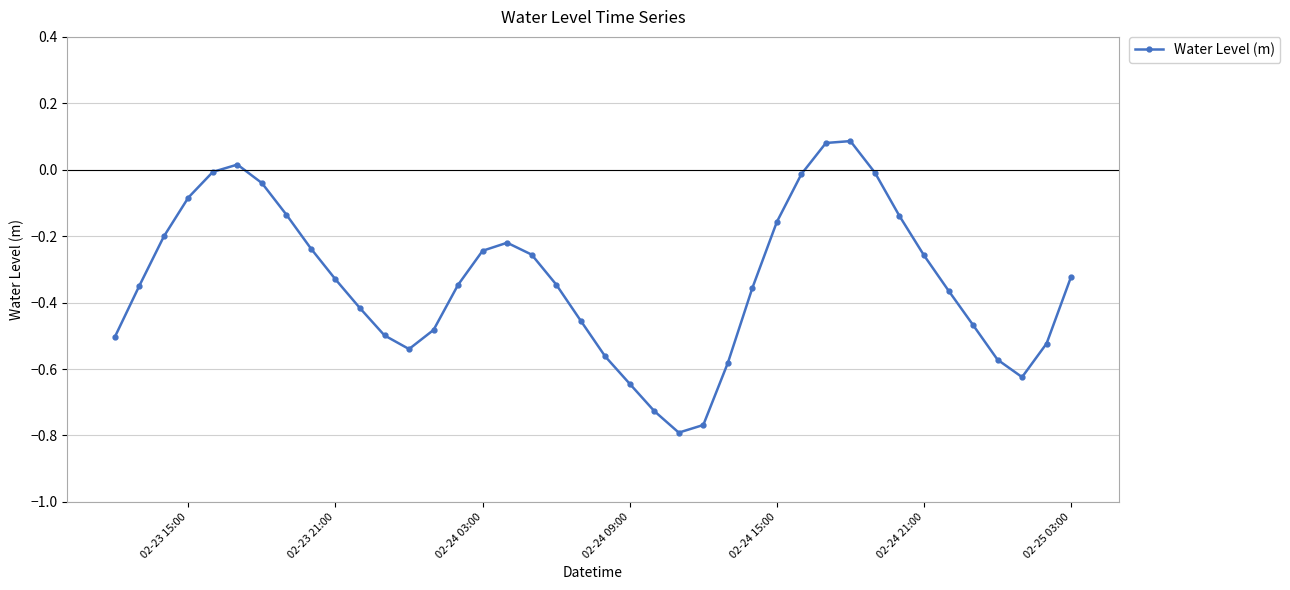

How many points are higher than both their immediate neighbors (excluding endpoints)?

3